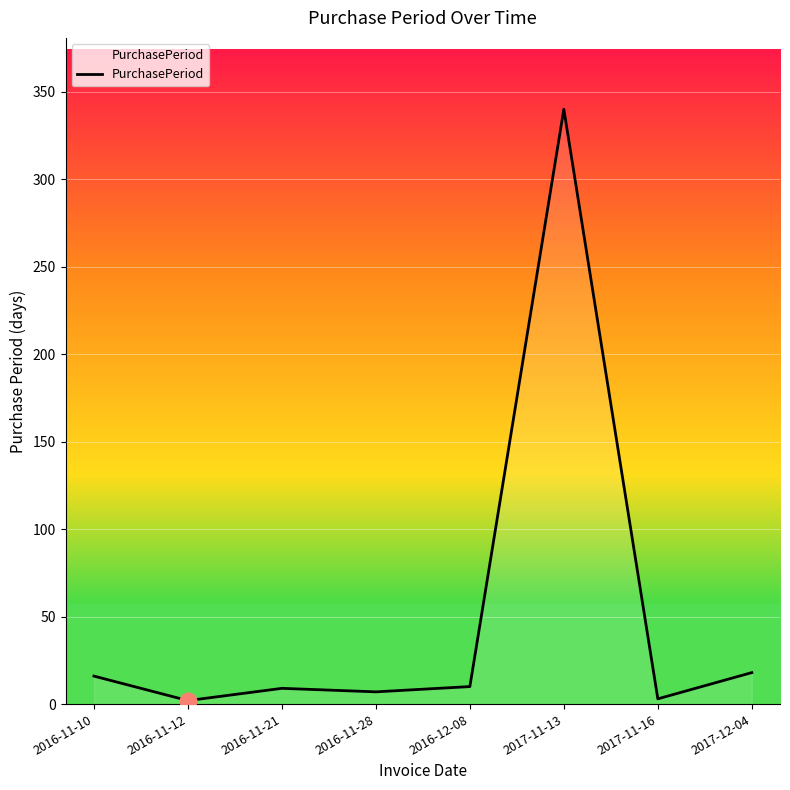

What position from the right is 2016-11-10?

8